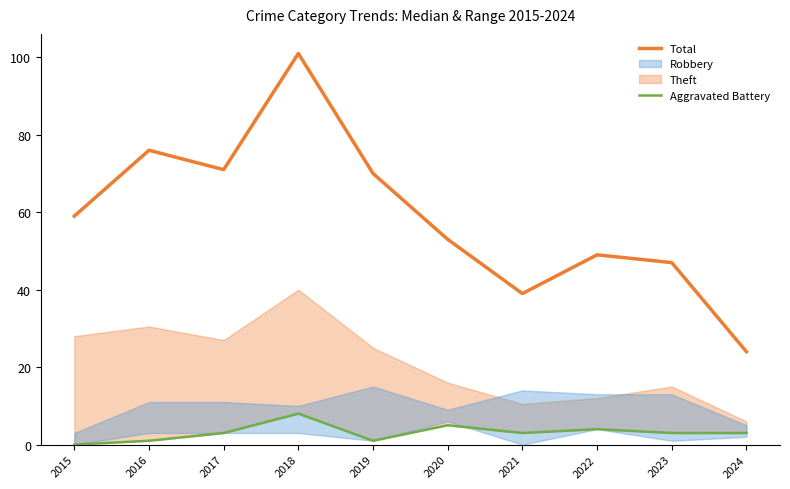

Between 2021 and 2023, which is larger?

2023